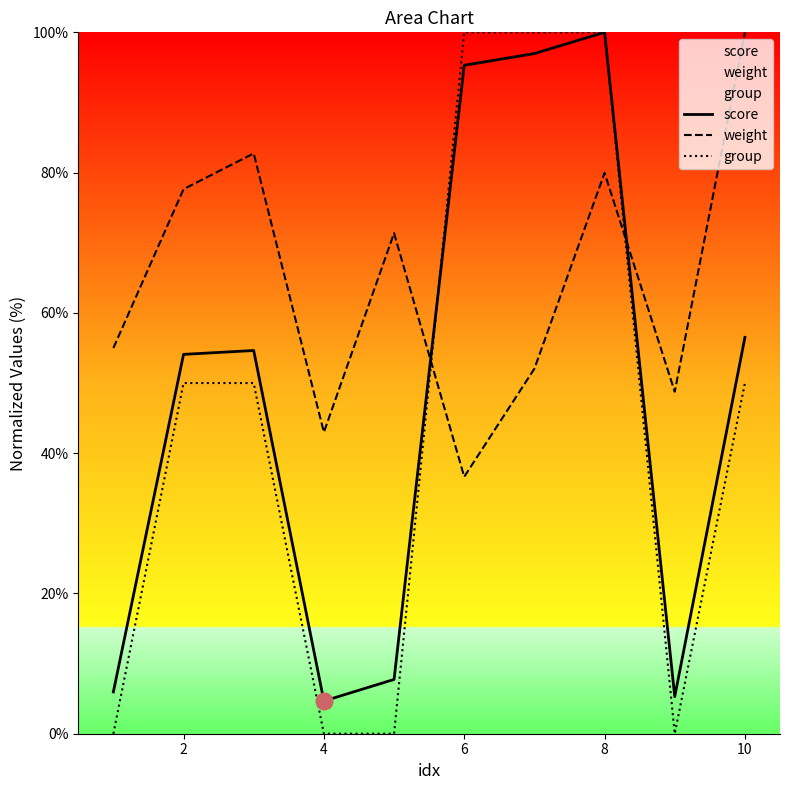

At how many categories does at least one series exceed 63?

7